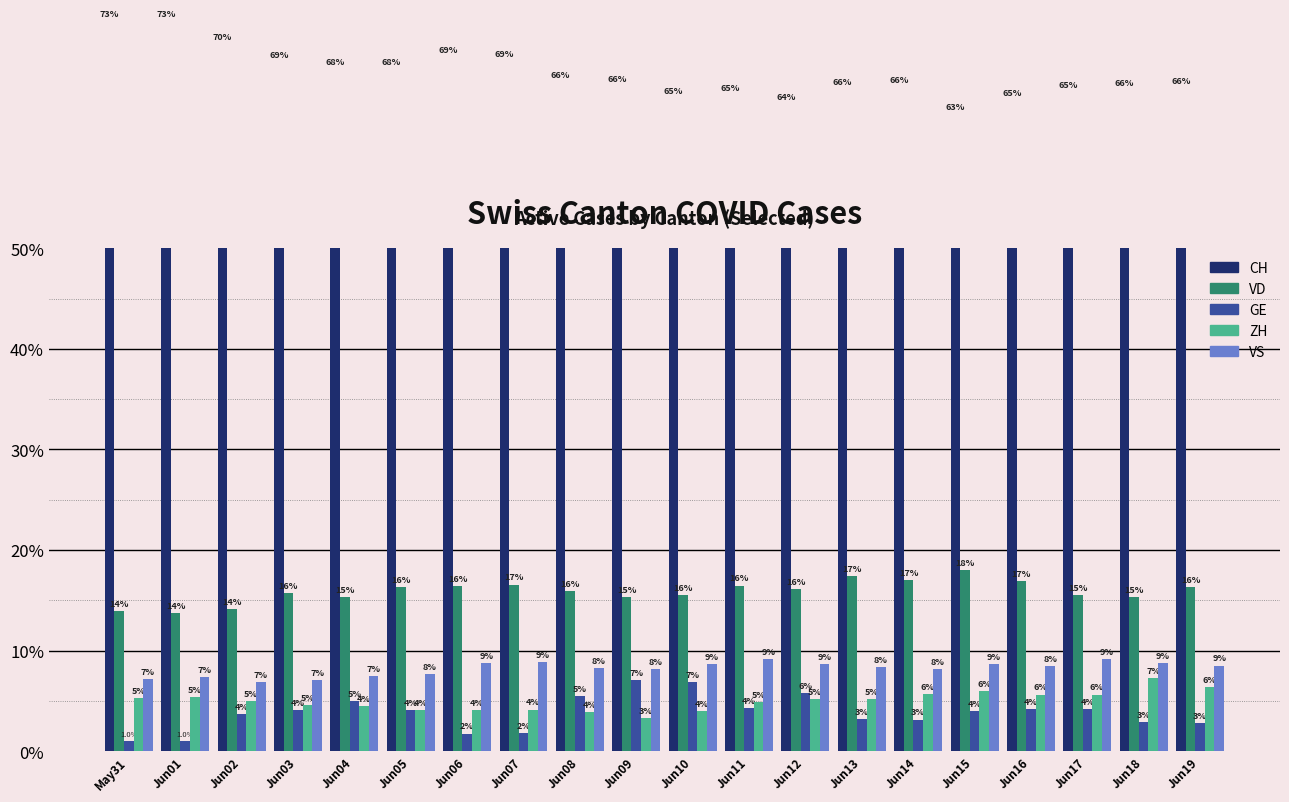

Which category has the highest value in the ZH series?

Jun18